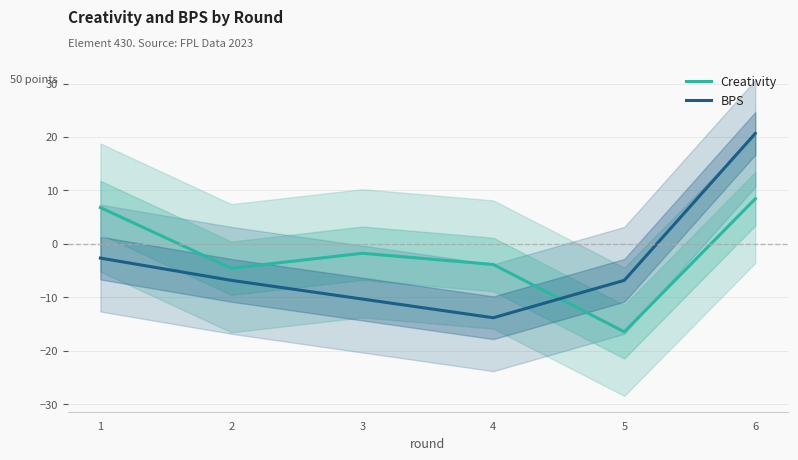

True or false: Creativity and BPS intersect in this chart.

True